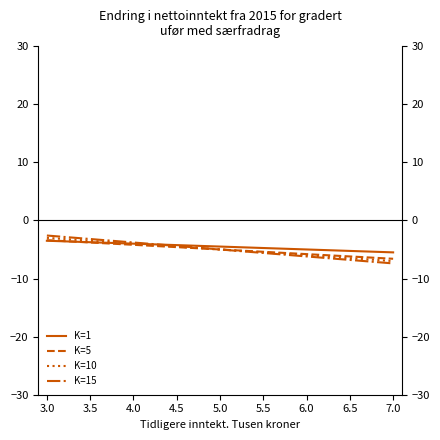

What is the average value of the K=10 series?

-5.0